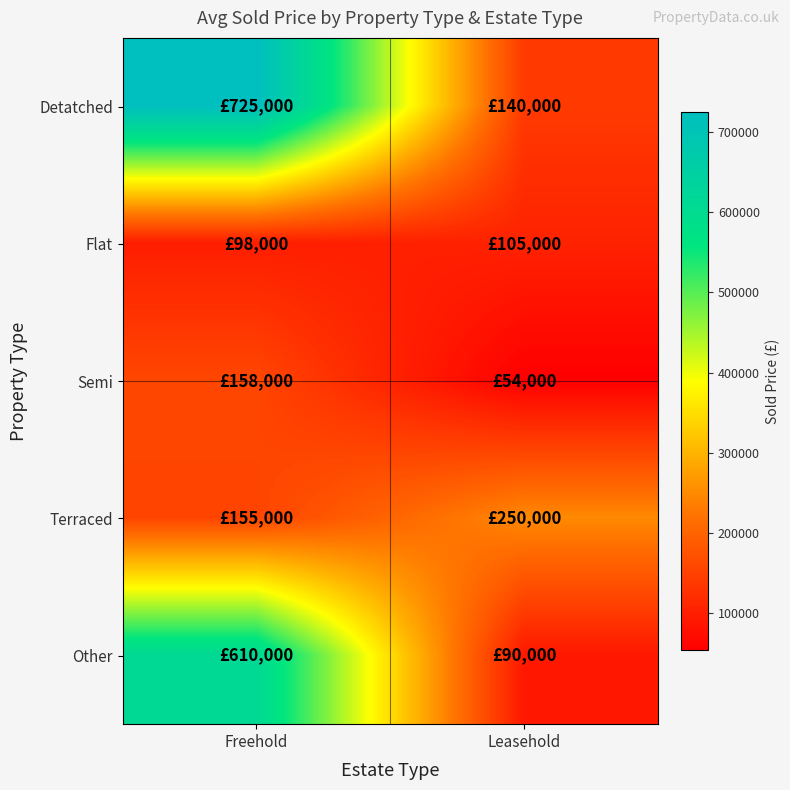

List the series in order of their peak value, lowest first.

Flat, Semi, Terraced, Other, Detatched